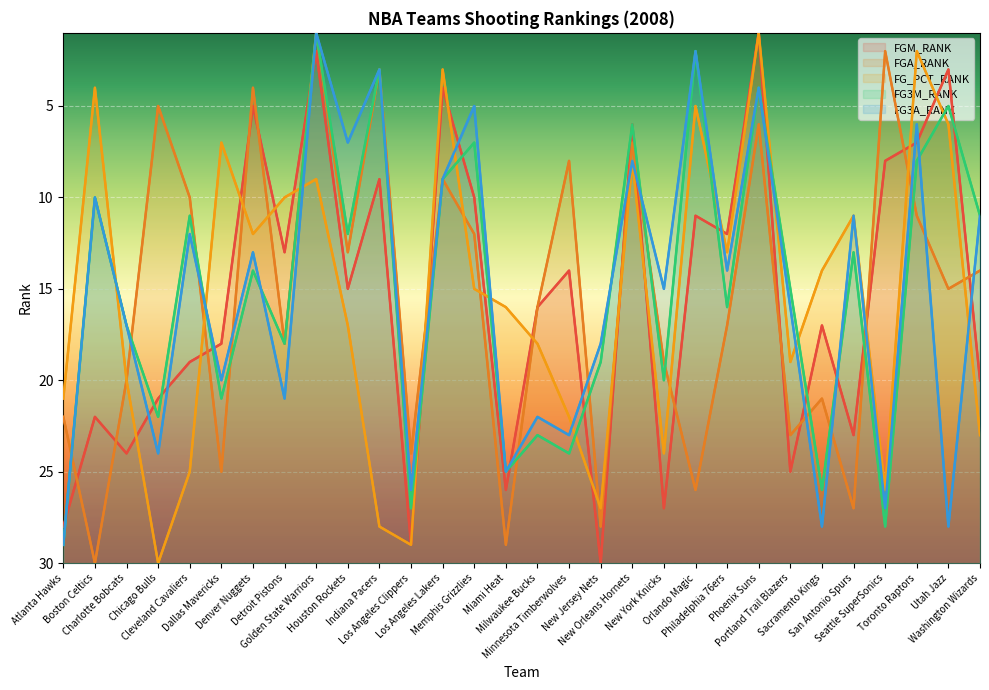

Which series has the largest total across all categories?

FGM_RANK